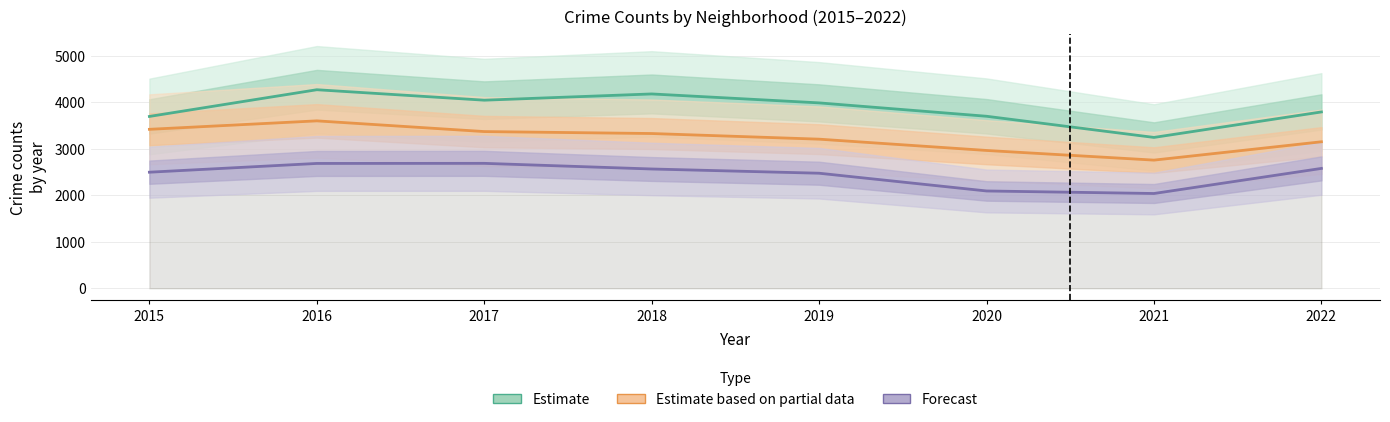

True or false: Estimate based on partial data has more than 0 interior local peaks.

True